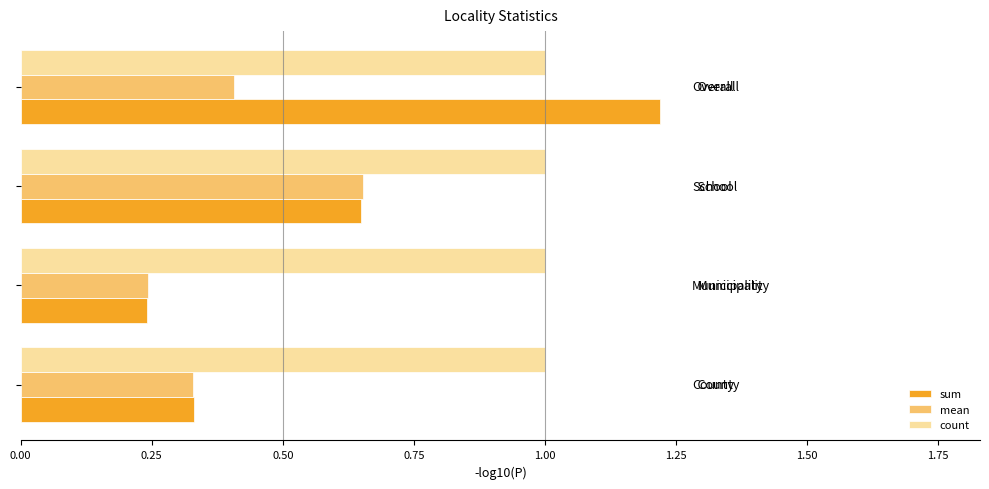

List the series in order of their peak value, lowest first.

mean, count, sum